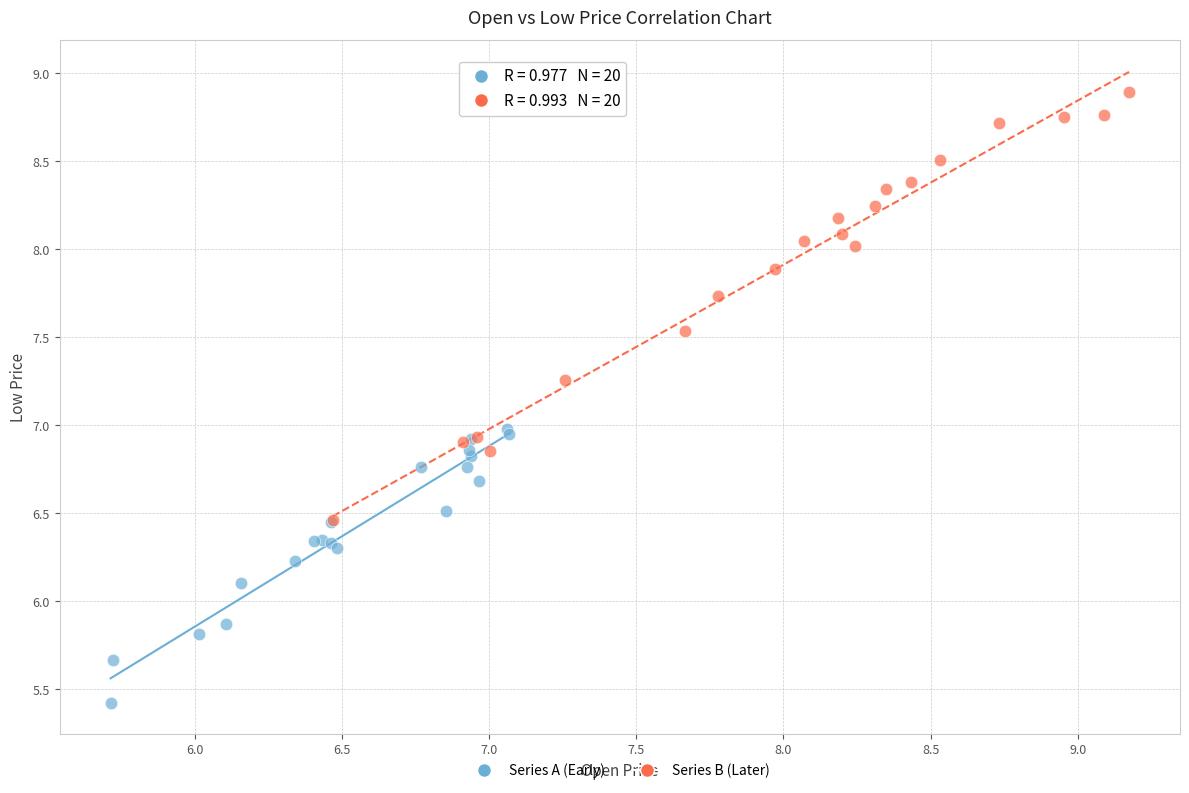

Which series contains the lowest Y value?

Series A (Early)